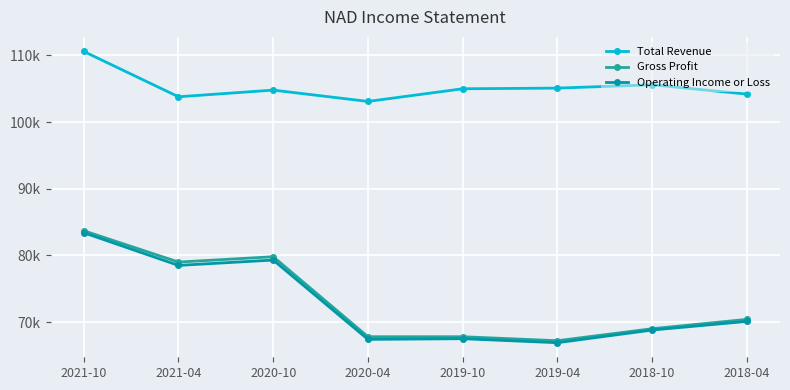

What is the sum of all Total Revenue values?

842200